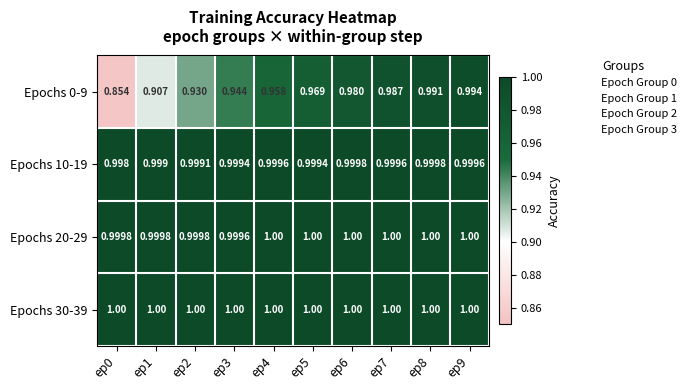

How many categories are shown in the chart?

10